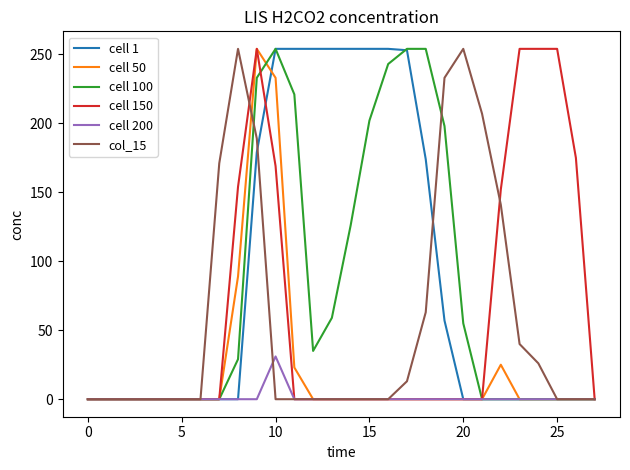

What is the greatest value displayed?

254